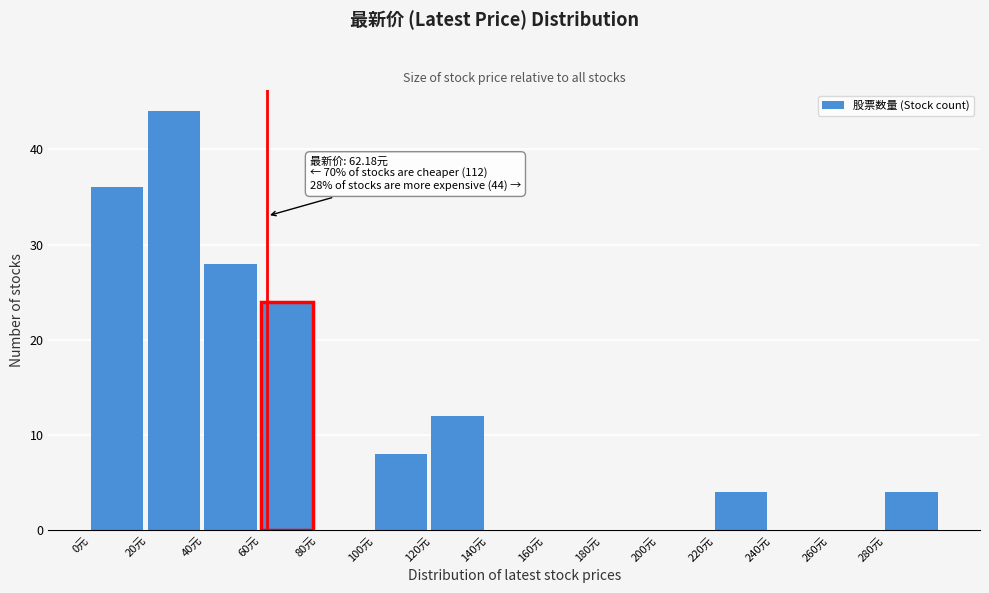

Which range on the x-axis has the tallest bar?

20 to 40